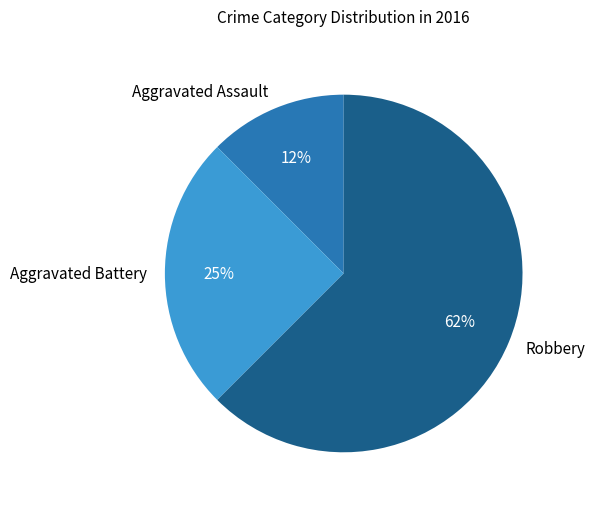

Do Aggravated Battery and Robbery together represent more than half of the pie?

Yes